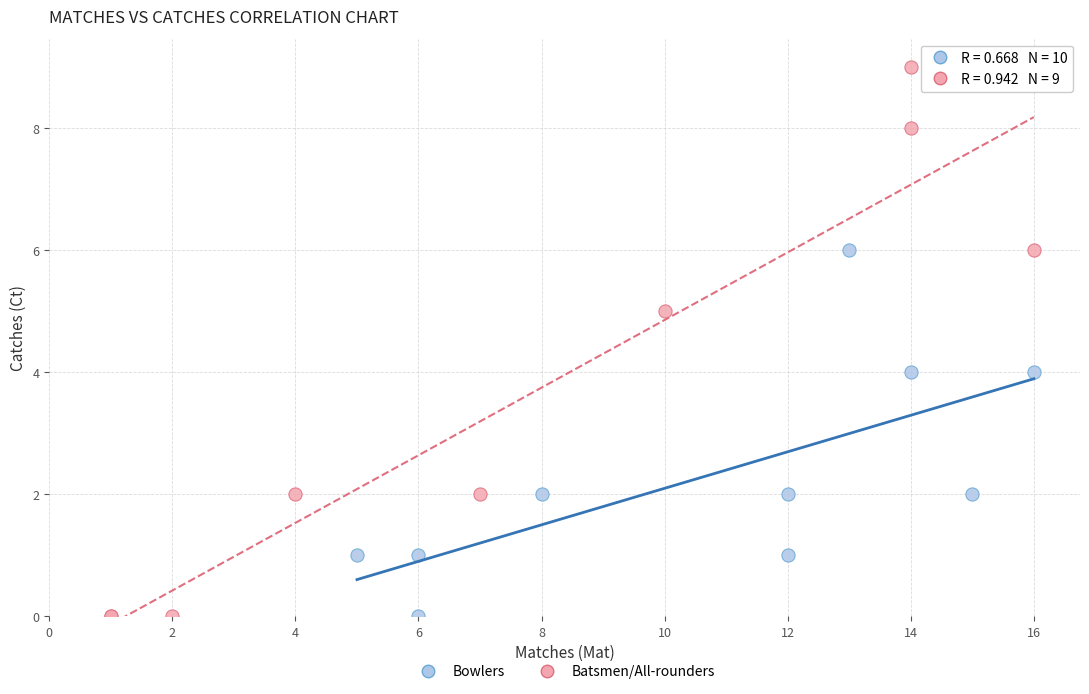

Which series has the largest Y range (max minus min)?

Batsmen/All-rounders